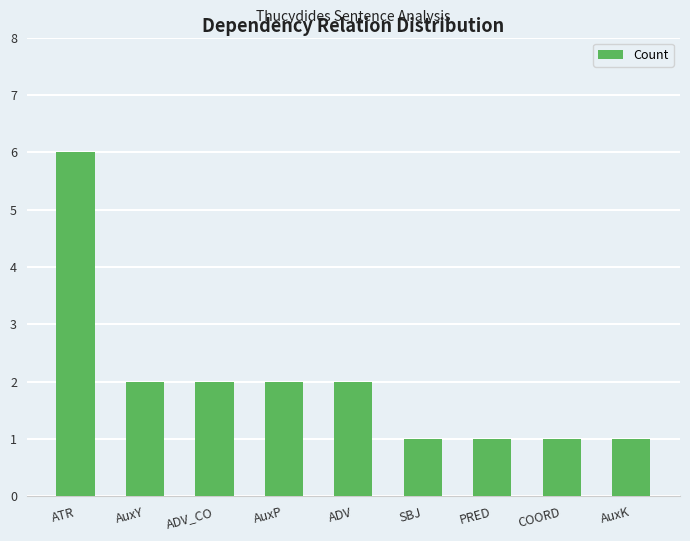

True or false: the data shows 3 at ADV_CO.

False